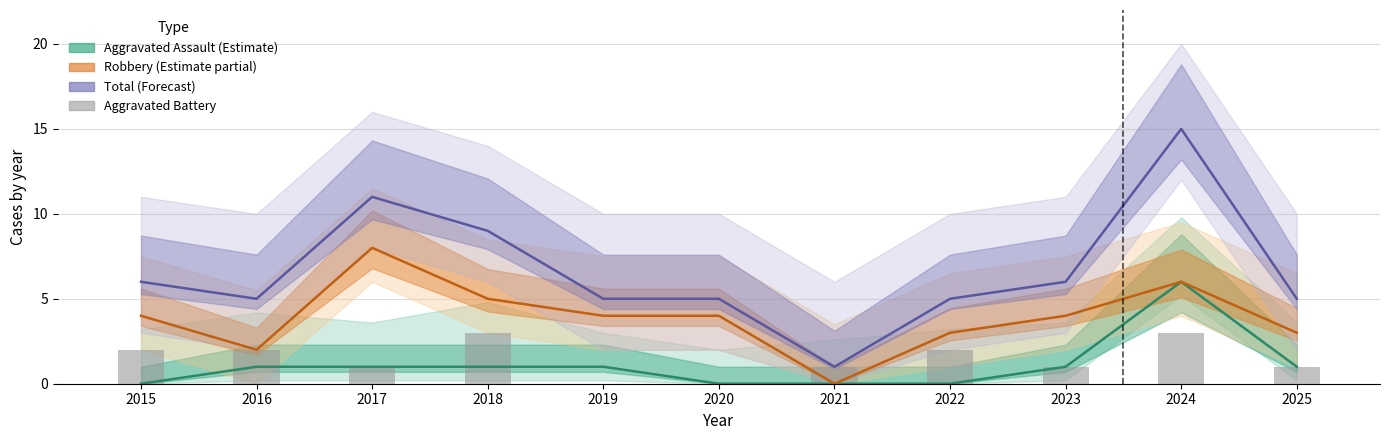

True or false: the data shows 3 at 2016.

False